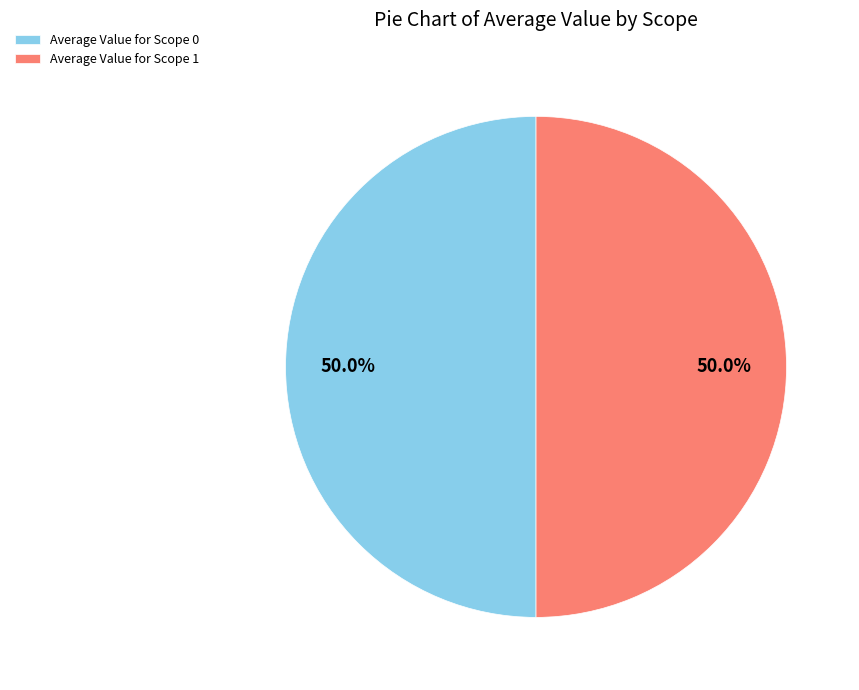

How many slices are in this pie chart?

2